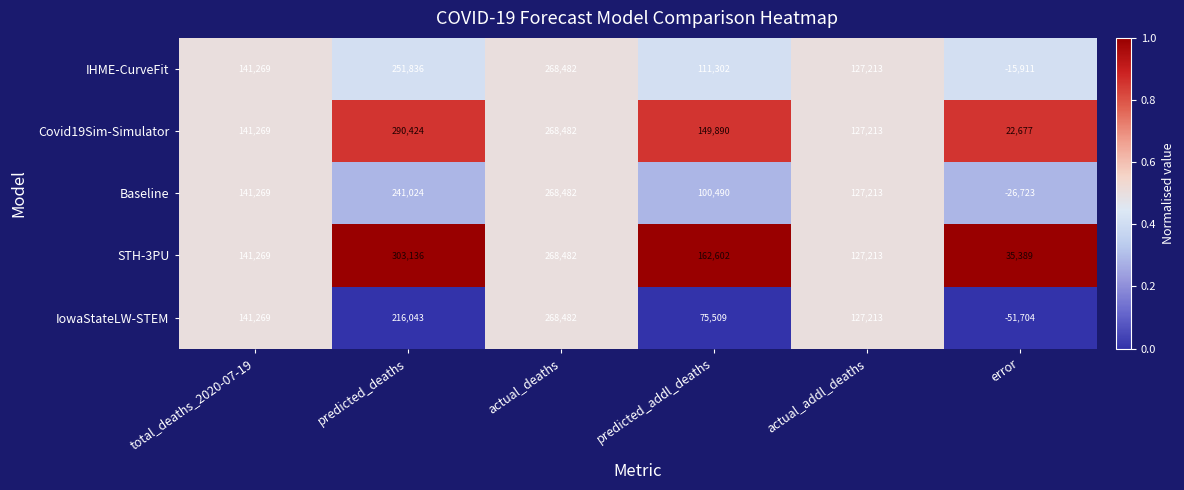

Reading left to right, list all the values displayed in this chart.

IHME-CurveFit: 141269	251836	268482	111302	127213	-15911
Covid19Sim-Simulator: 141269	290424	268482	149890	127213	22677
Baseline: 141269	241024	268482	100490	127213	-26723
STH-3PU: 141269	303136	268482	162602	127213	35389
IowaStateLW-STEM: 141269	216043	268482	75509	127213	-51704